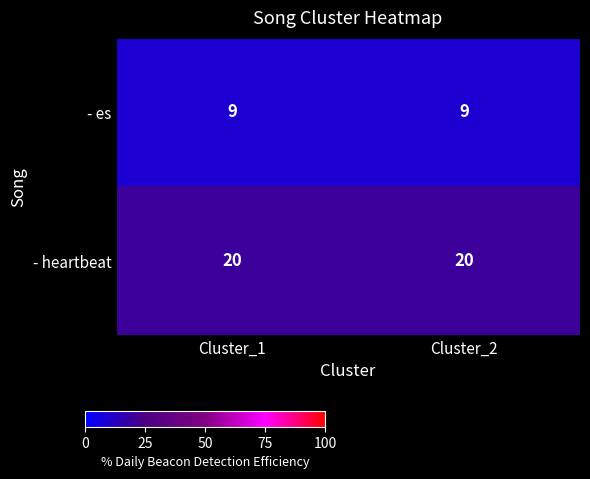

What is the highest value of the - es series?

9